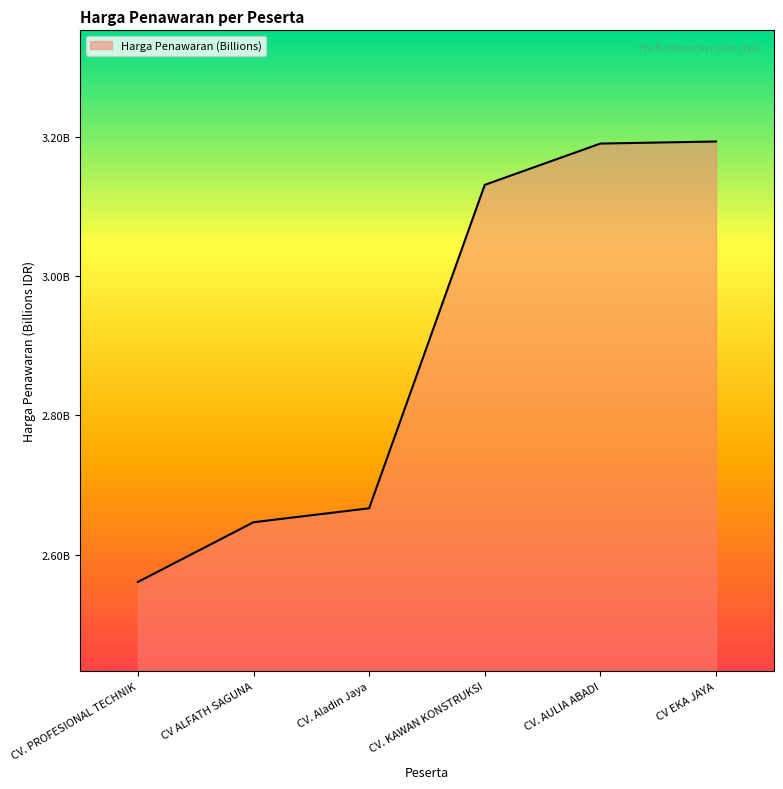

What is the label of the 6th point from the left?

CV EKA JAYA